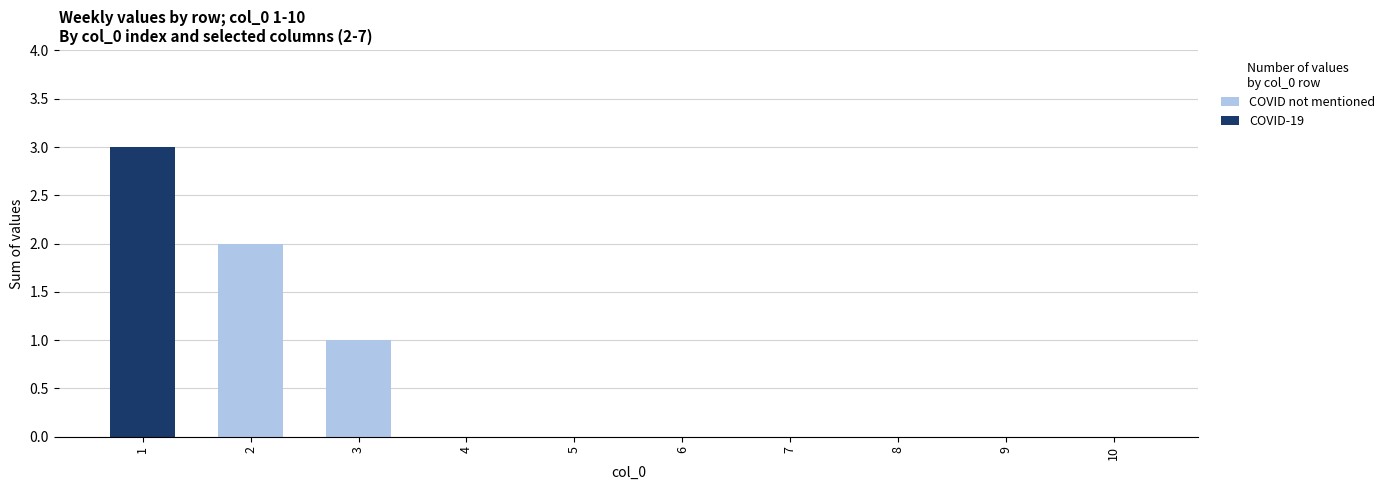

What is the sum of all COVID not mentioned values?

3